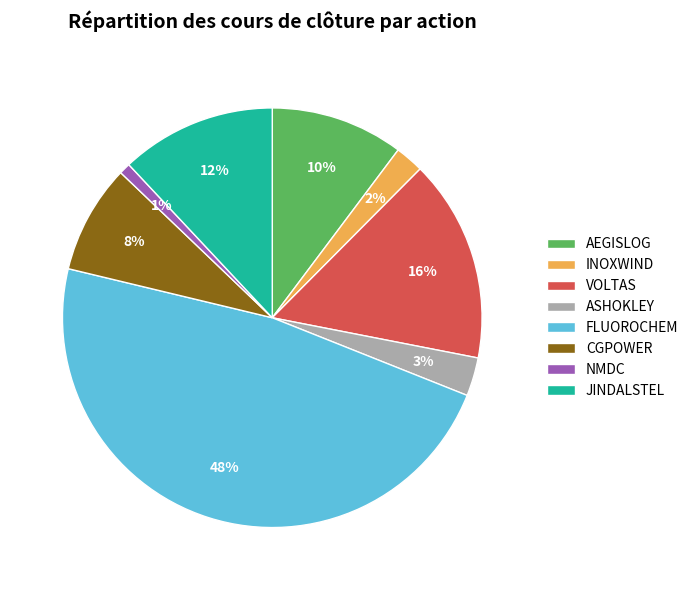

Count the number of slices in the pie.

8